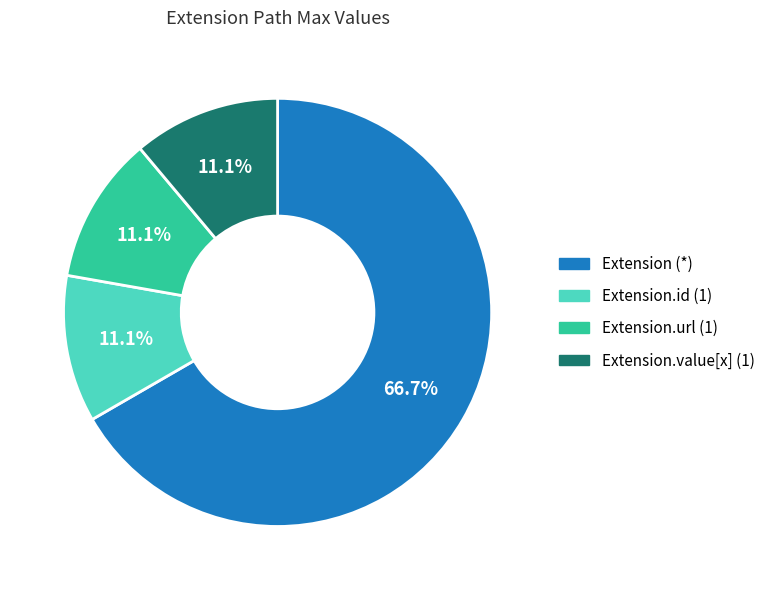

Is there any slice that represents more than half of the pie?

Yes